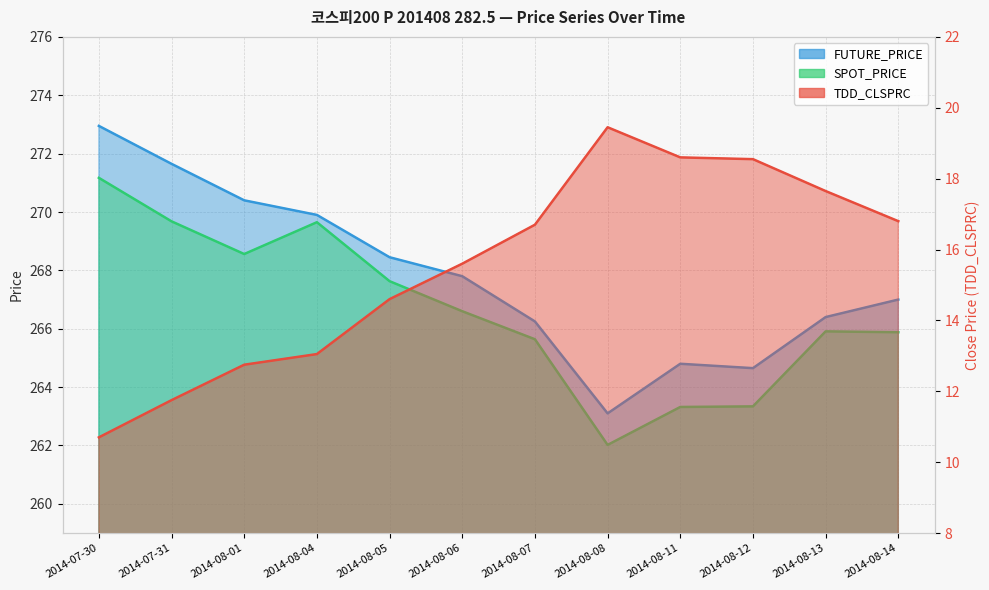

What is the difference between the highest and lowest values at 2014-08-13?

248.7